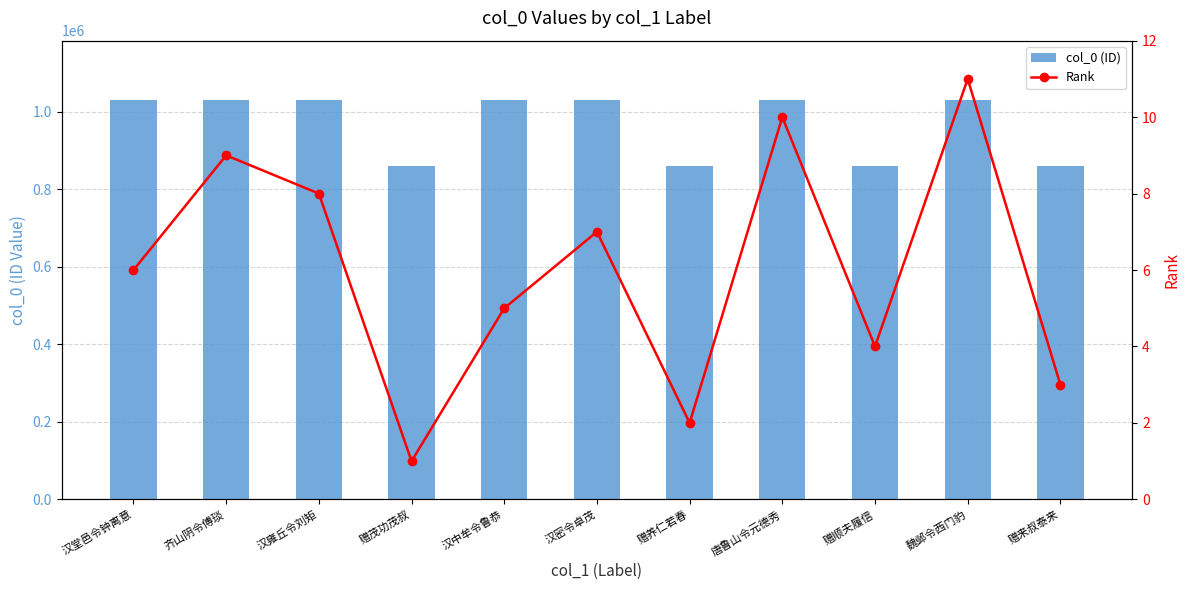

At 汉中牟令鲁恭, list the series in order from smallest to largest.

Rank, col_0 (ID)